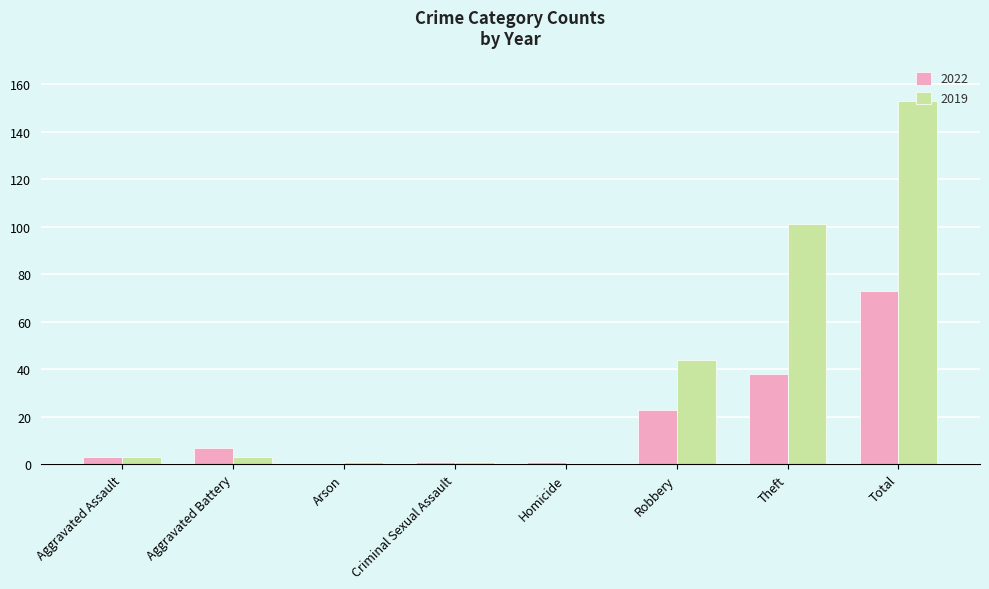

Reading left to right, transcribe all the data shown in this chart.

2022: Aggravated Assault=3	Aggravated Battery=7	Arson=0	Criminal Sexual Assault=1	Homicide=1	Robbery=23	Theft=38	Total=73
2019: Aggravated Assault=3	Aggravated Battery=3	Arson=1	Criminal Sexual Assault=1	Homicide=0	Robbery=44	Theft=101	Total=153